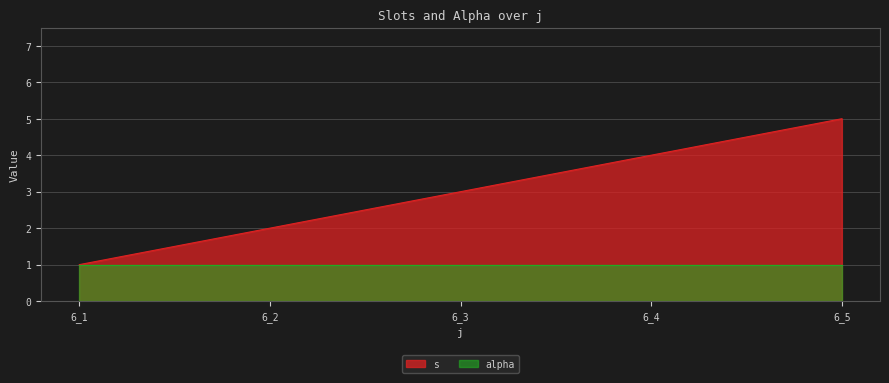

Is it true that the value at 6_4 is 6?

False